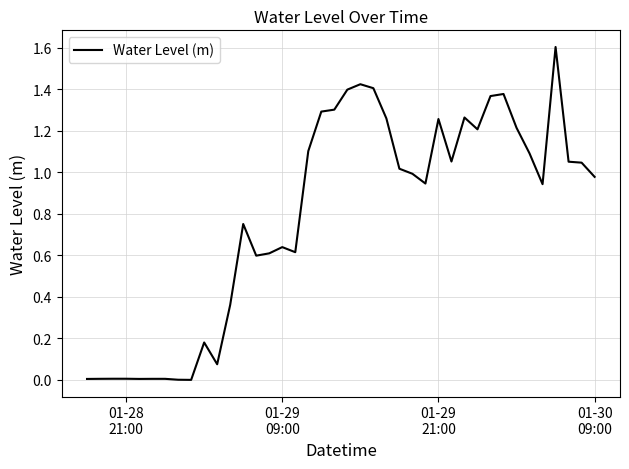

What is the greatest value displayed?

1.6